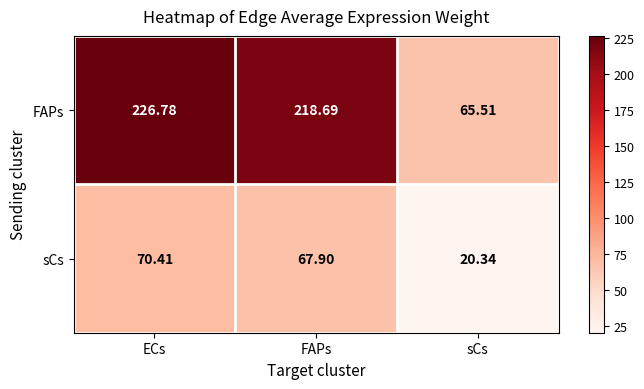

List the series in order of their peak value, lowest first.

sCs, FAPs